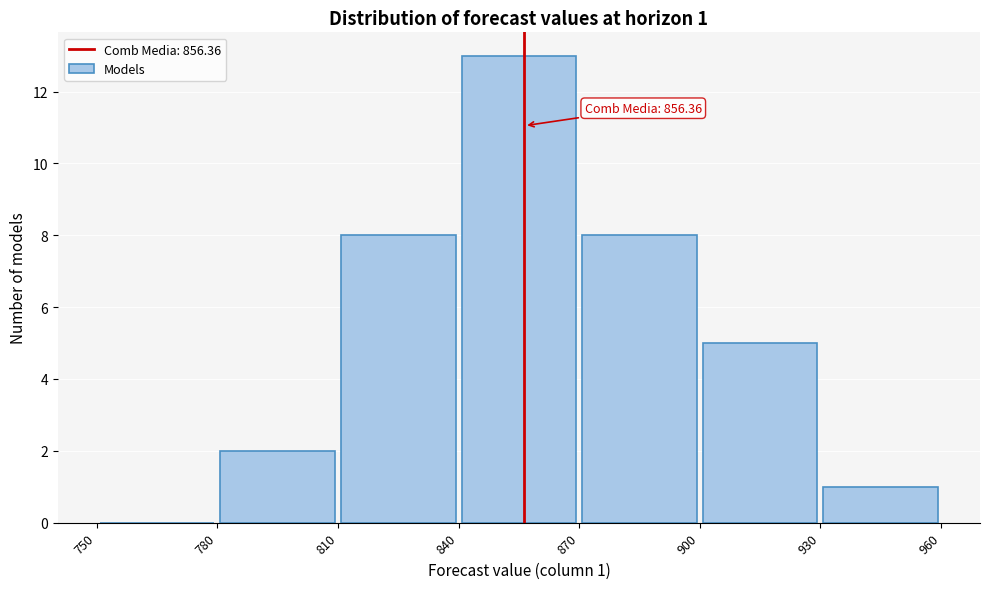

Over which range of the x-axis is the bar tallest?

840 to 870